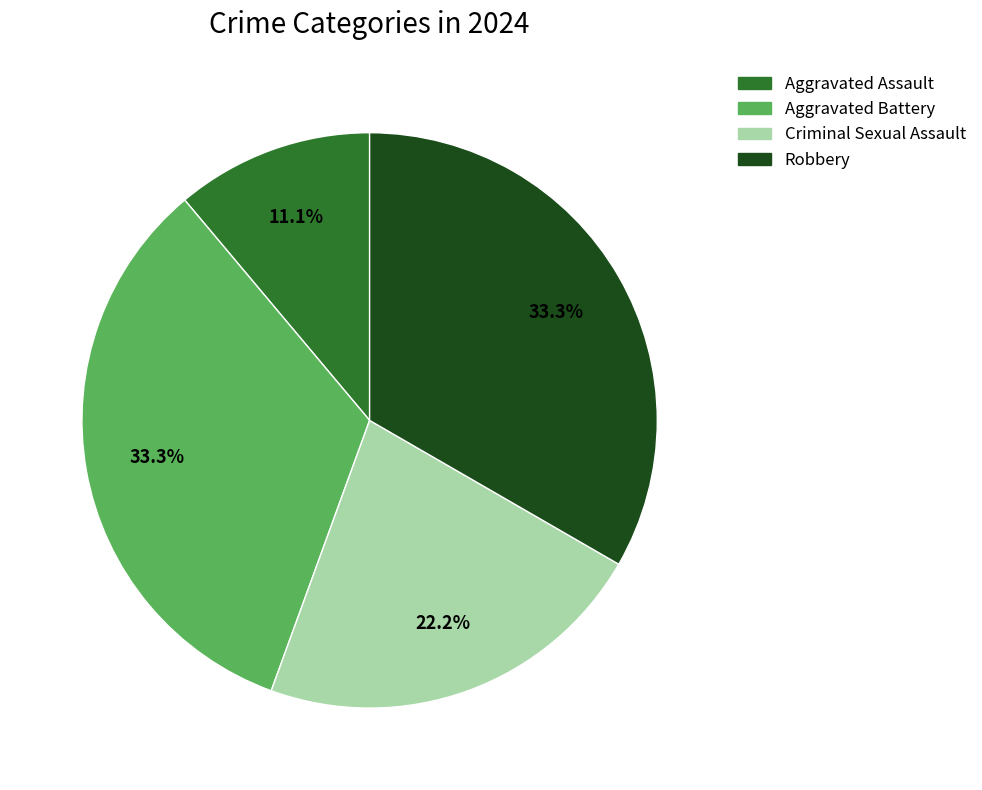

What is the smallest slice in the pie chart?

Aggravated Assault